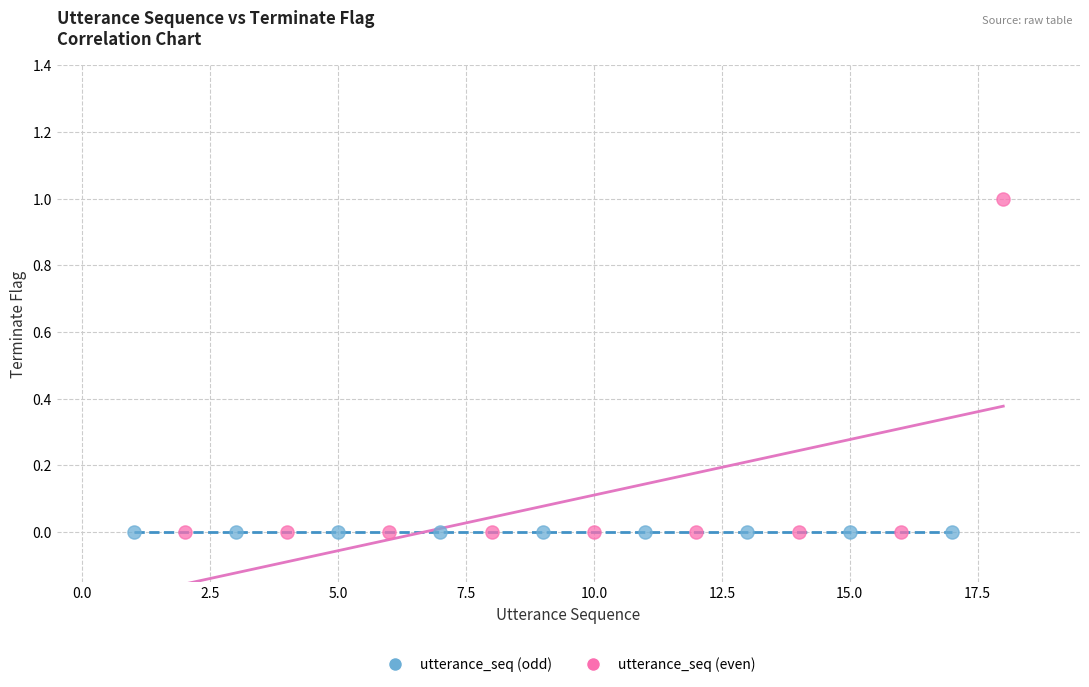

Which series reaches the maximum Y coordinate?

utterance_seq (even)